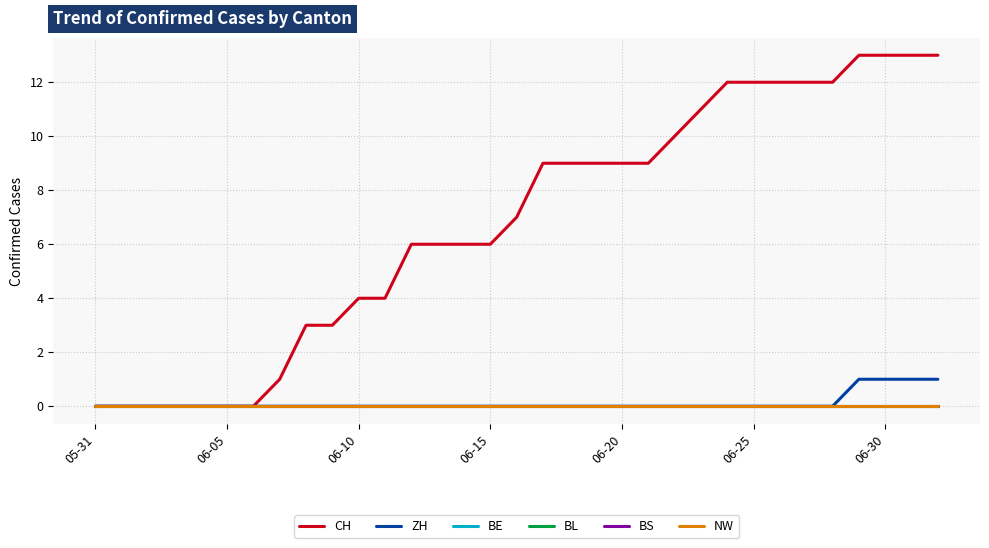

Is this an area chart (filled region under the line)?

No